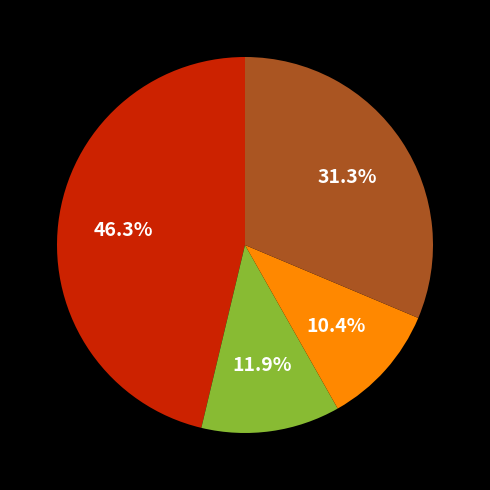

Is there any slice that represents more than half of the pie?

No